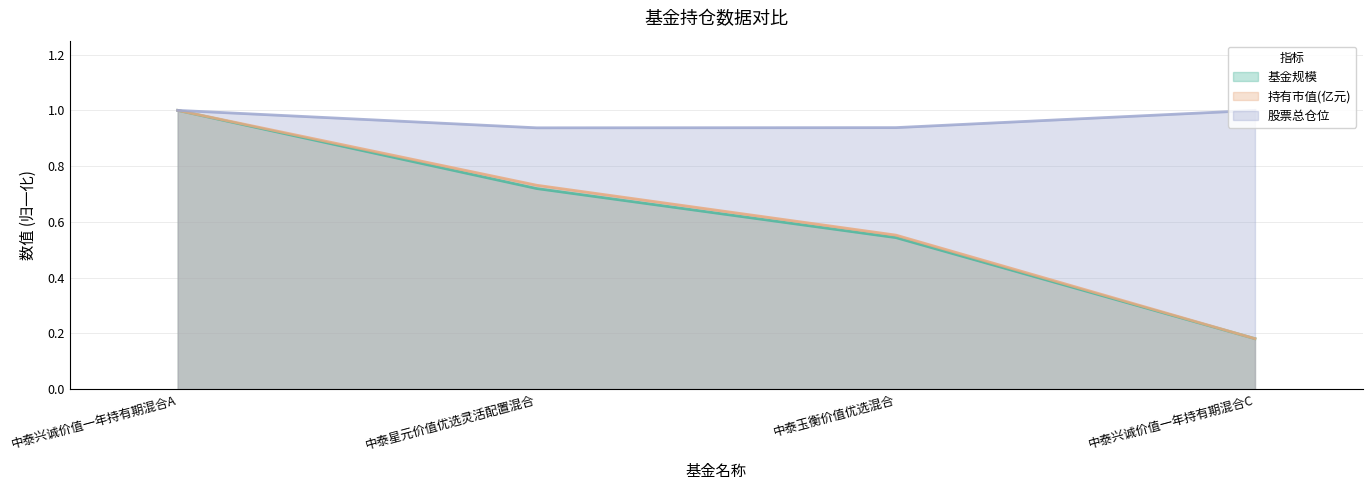

Reading right to left, transcribe all the data shown in this chart.

基金规模: 中泰兴诚价值一年持有期混合C=0.2	中泰玉衡价值优选混合=0.5	中泰星元价值优选灵活配置混合=0.7	中泰兴诚价值一年持有期混合A=1.0
持有市值(亿元): 中泰兴诚价值一年持有期混合C=0.2	中泰玉衡价值优选混合=0.6	中泰星元价值优选灵活配置混合=0.7	中泰兴诚价值一年持有期混合A=1.0
股票总仓位: 中泰兴诚价值一年持有期混合C=1.0	中泰玉衡价值优选混合=0.9	中泰星元价值优选灵活配置混合=0.9	中泰兴诚价值一年持有期混合A=1.0